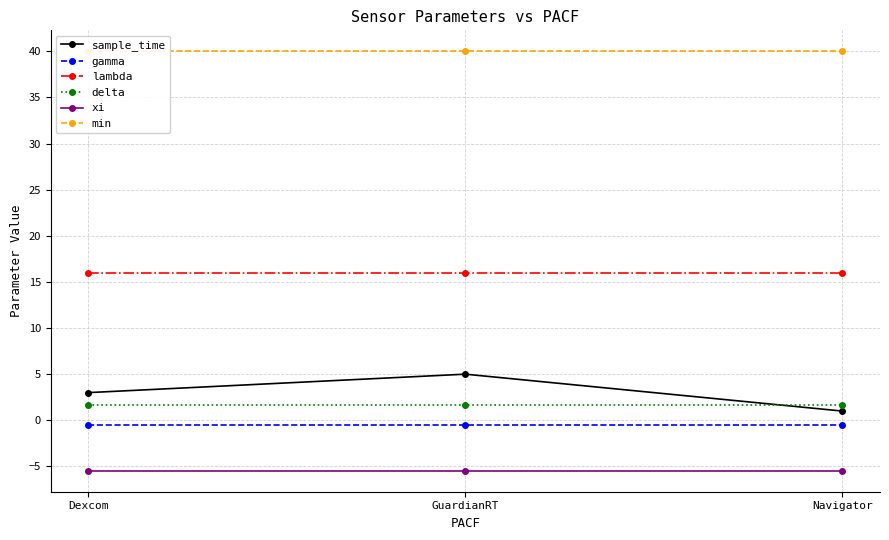

Reading right to left, transcribe all the data shown in this chart.

sample_time: 1.0	5.0	3.0
gamma: -0.5	-0.5	-0.5
lambda: 16.0	16.0	16.0
delta: 1.7	1.7	1.7
xi: -5.5	-5.5	-5.5
min: 40.0	40.0	40.0